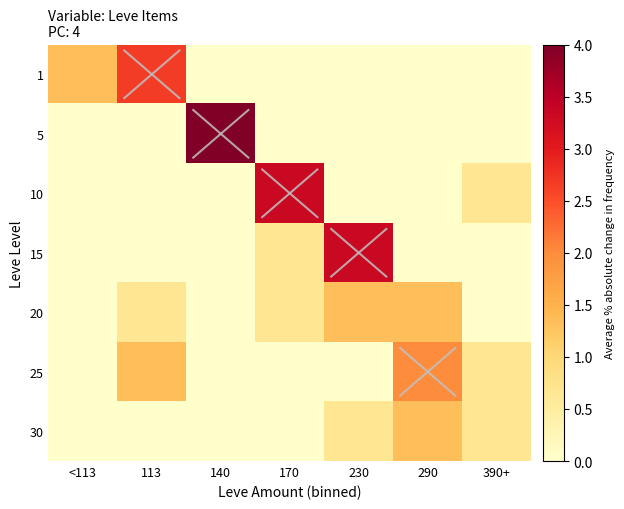

Reading left to right, what are all the values shown in this chart?

1: <113=1.3	113=2.7	140=0.0	170=0.0	230=0.0	290=0.0	390+=0.0
5: <113=0.0	113=0.0	140=4.0	170=0.0	230=0.0	290=0.0	390+=0.0
10: <113=0.0	113=0.0	140=0.0	170=3.3	230=0.0	290=0.0	390+=0.7
15: <113=0.0	113=0.0	140=0.0	170=0.7	230=3.3	290=0.0	390+=0.0
20: <113=0.0	113=0.7	140=0.0	170=0.7	230=1.3	290=1.3	390+=0.0
25: <113=0.0	113=1.3	140=0.0	170=0.0	230=0.0	290=2.0	390+=0.7
30: <113=0.0	113=0.0	140=0.0	170=0.0	230=0.7	290=1.3	390+=0.7